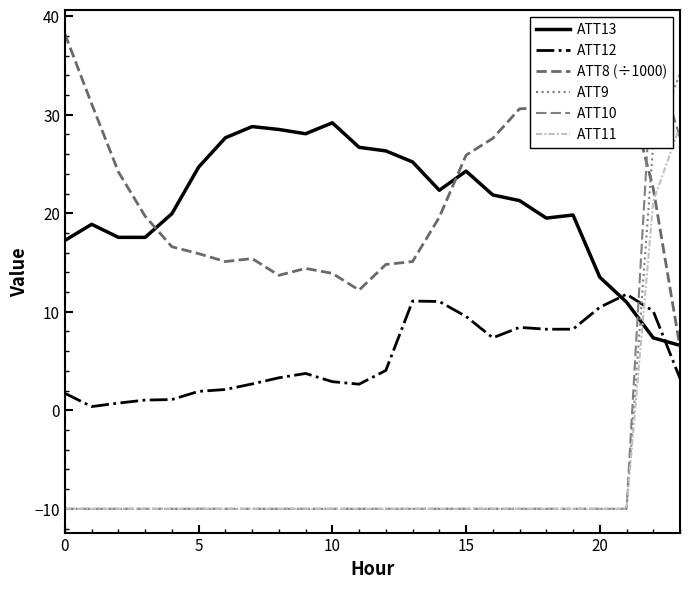

What is the label of the 24th point from the left?

23